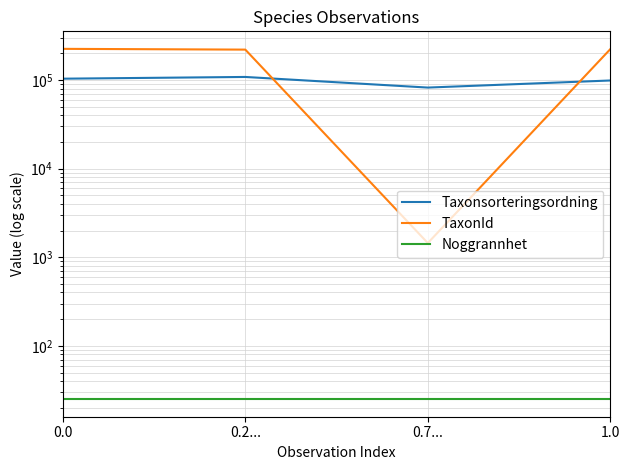

True or false: TaxonId has more than 2 interior local peaks.

False